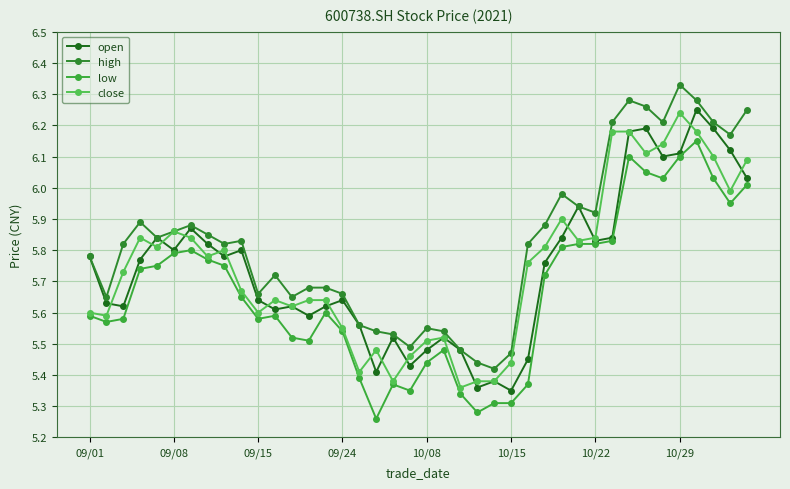

Count the number of data series in this chart.

4